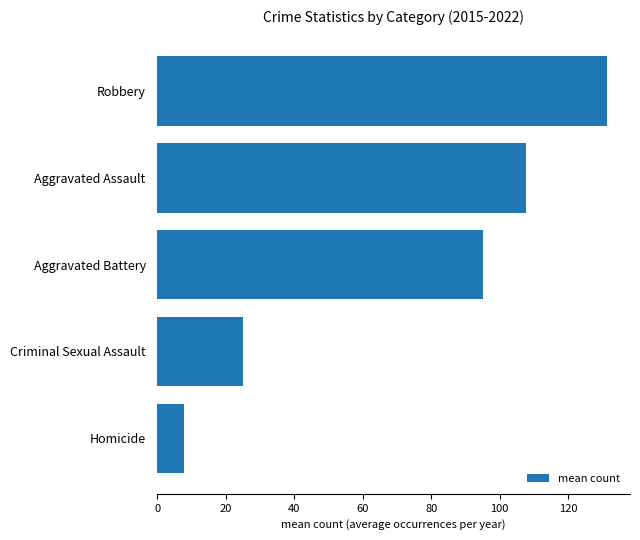

What is the difference between the values at Robbery and Aggravated Assault?

23.9